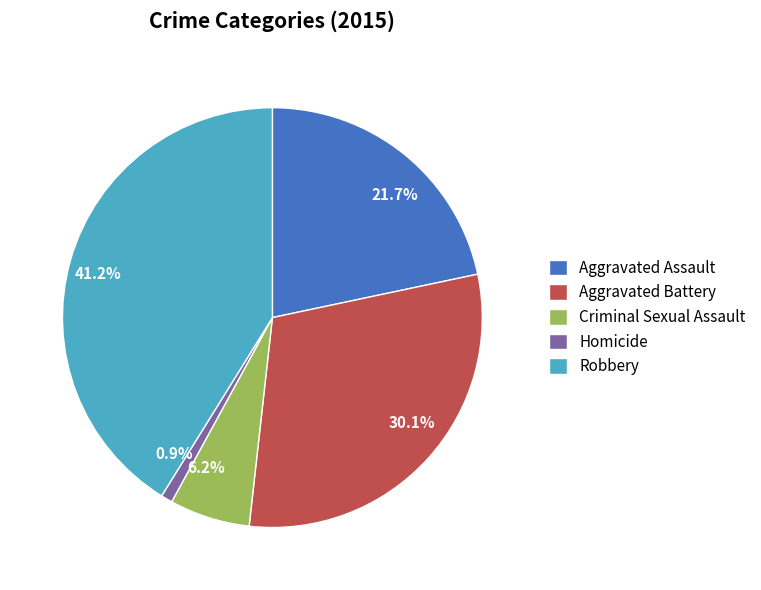

How many segments does this pie chart have?

5